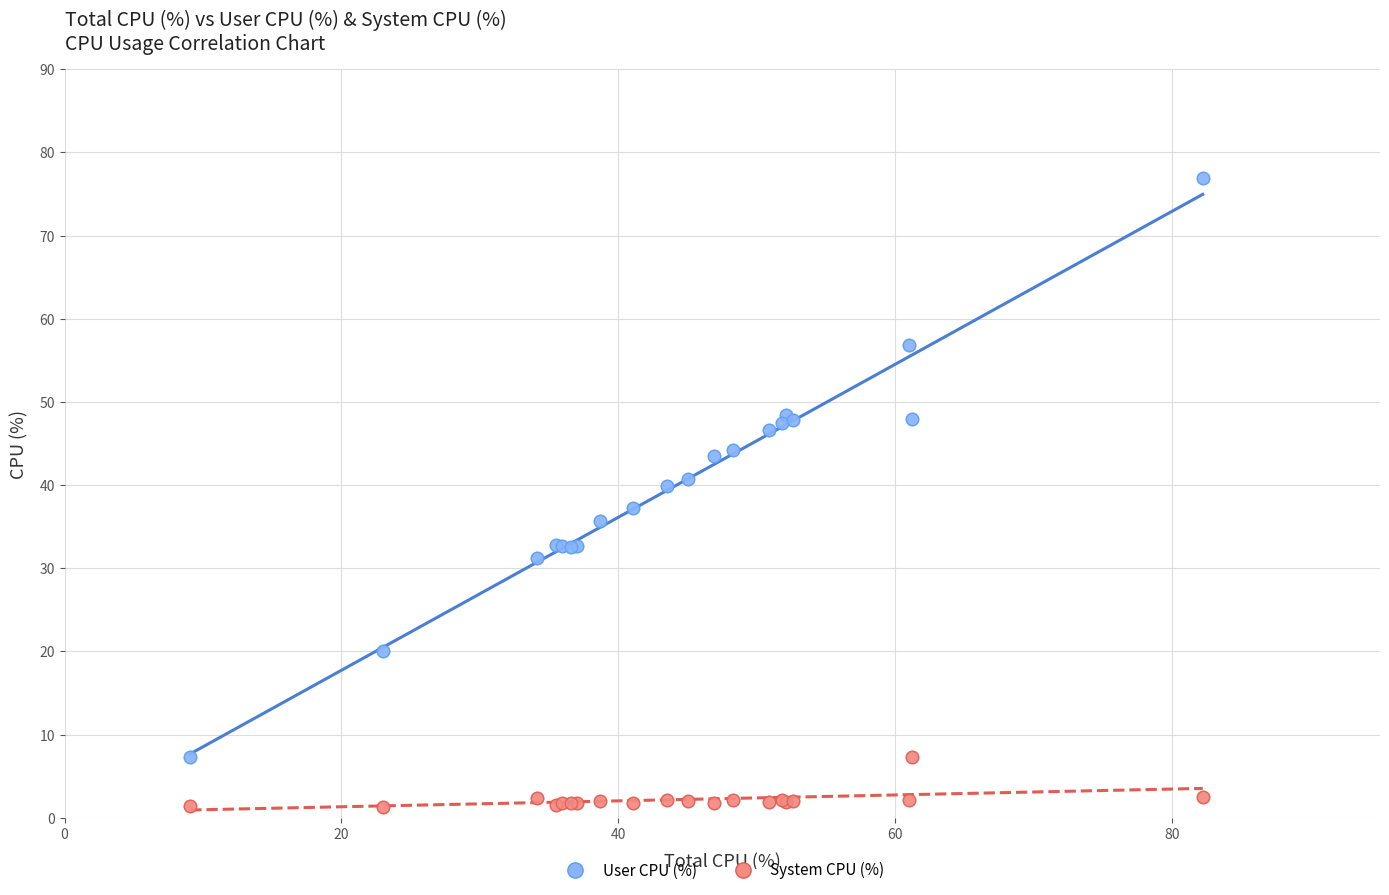

Which series has the widest spread of Y values?

User CPU (%)